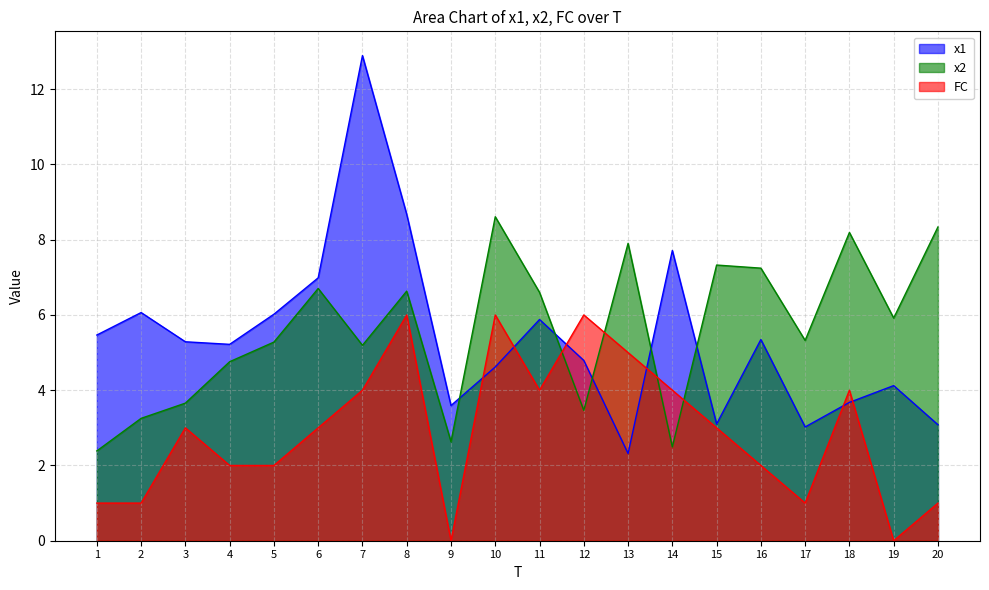

Which series has the largest range (max minus min)?

x1